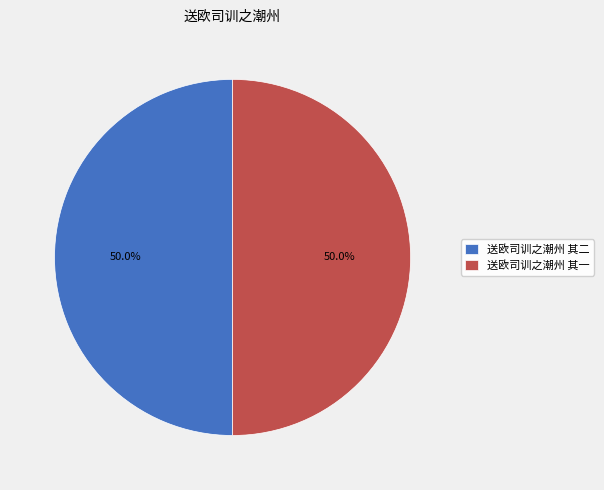

To the nearest percent, what portion does 送欧司训之潮州 其二 represent?

50%